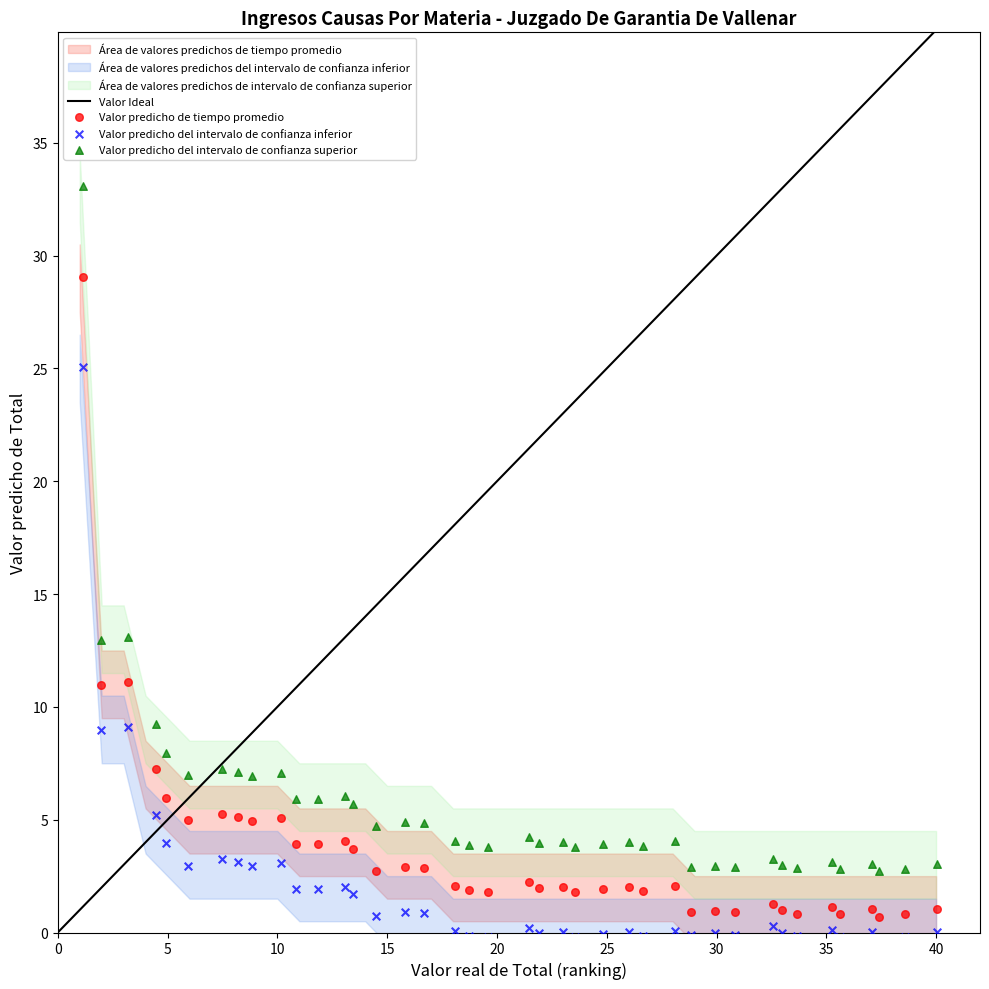

Which series contains the highest Y value?

Valor predicho del intervalo de confianza superior